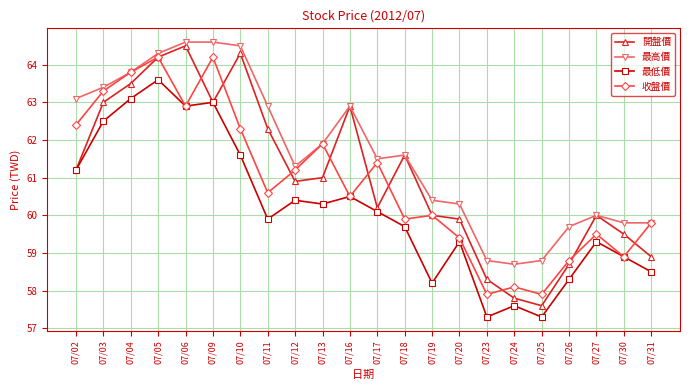

How many lines are shown in the chart?

4